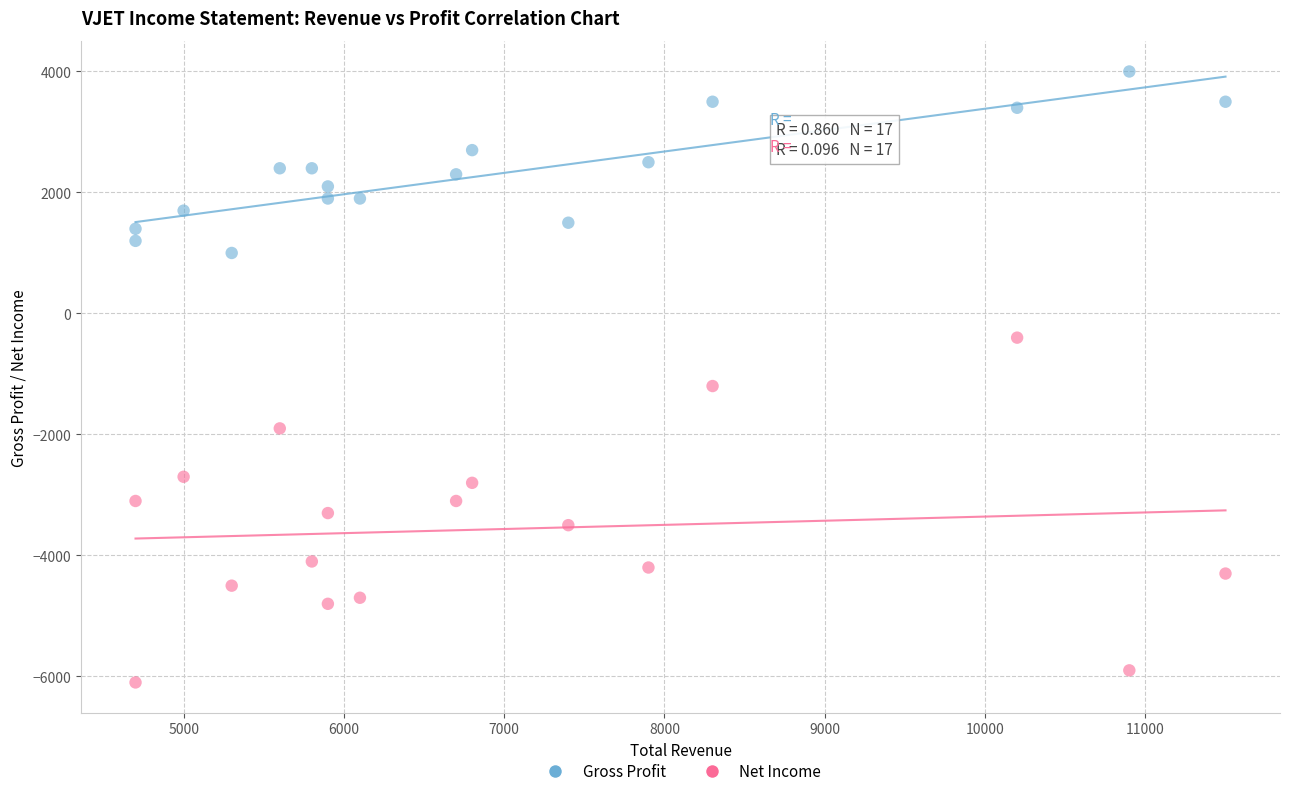

Which series contains the highest Y value?

Gross Profit